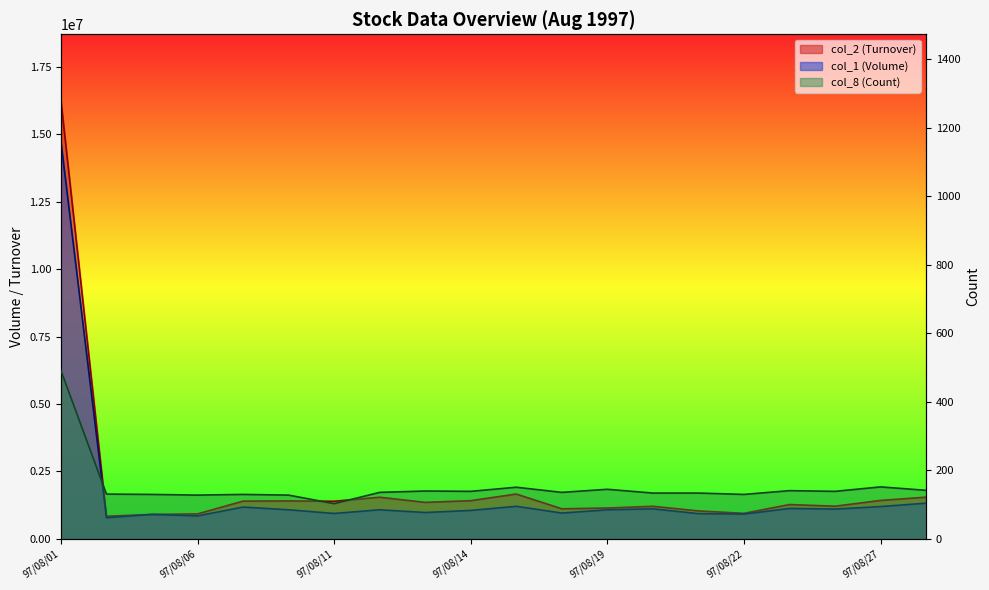

Where is the first local maximum for col_2 (Turnover)?

97/08/08